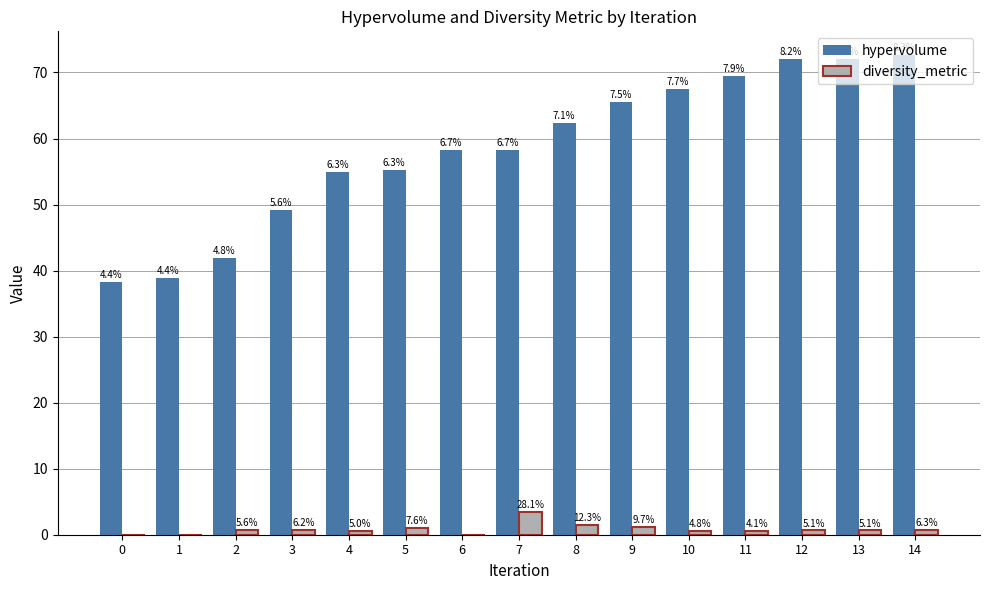

Is the value of hypervolume at 2 greater than the value of diversity_metric at 13?

Yes